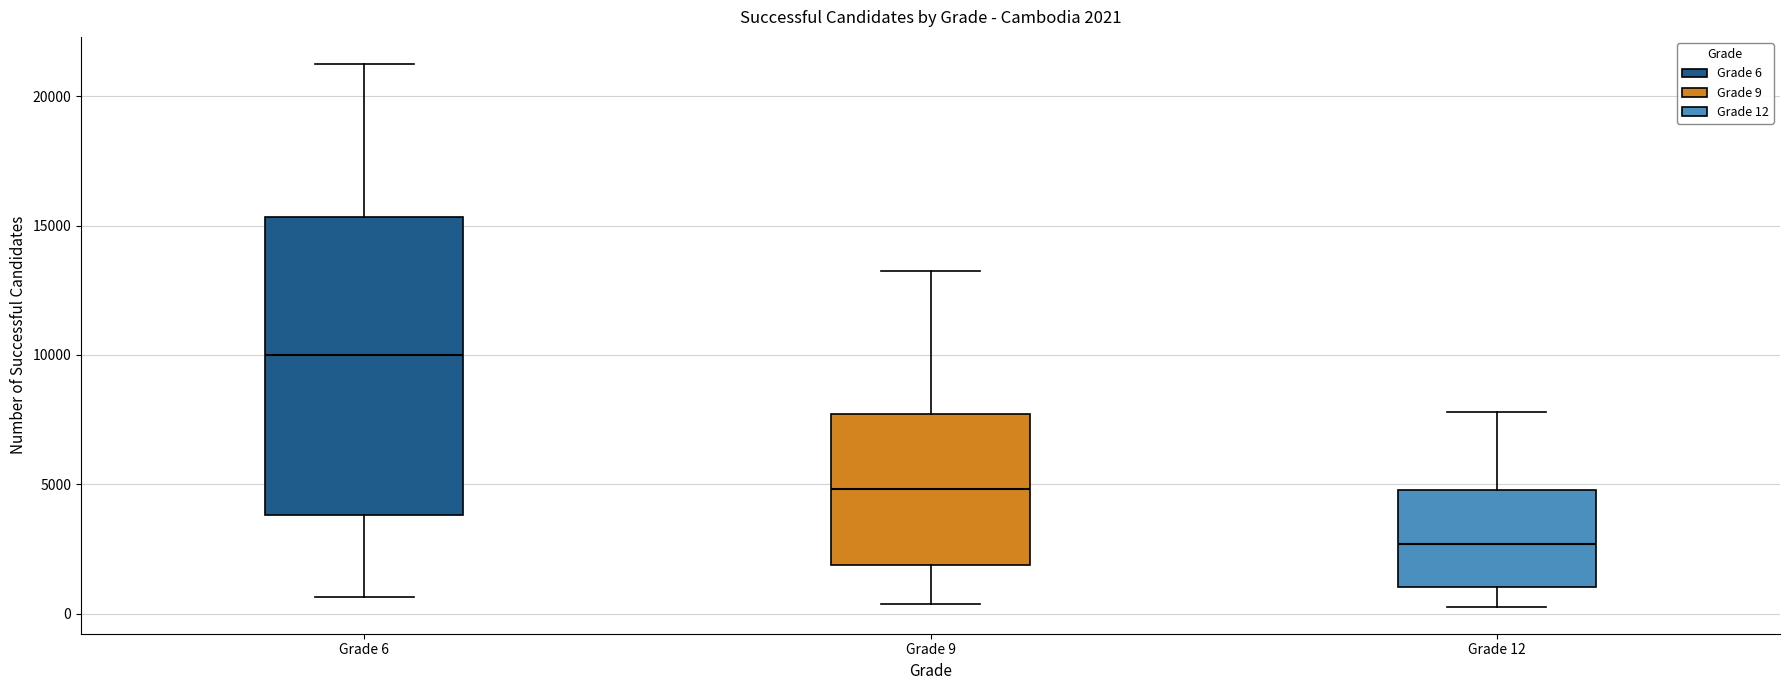

Which box has the highest median line?

Grade 6